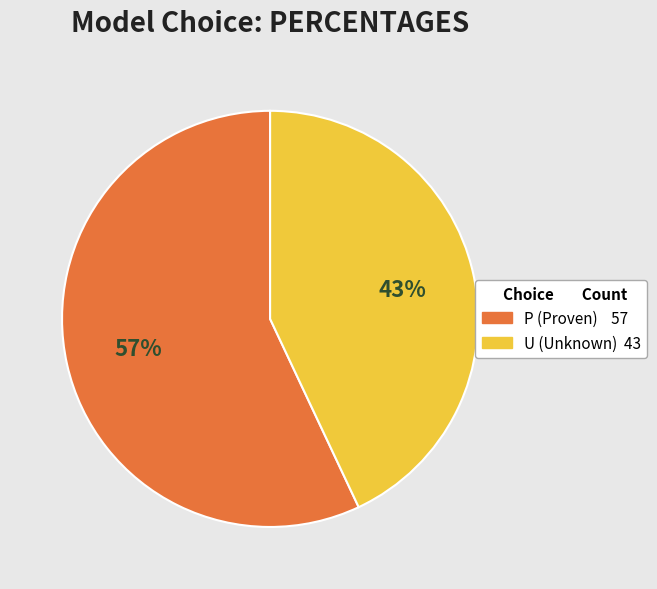

Which category accounts for the majority?

P